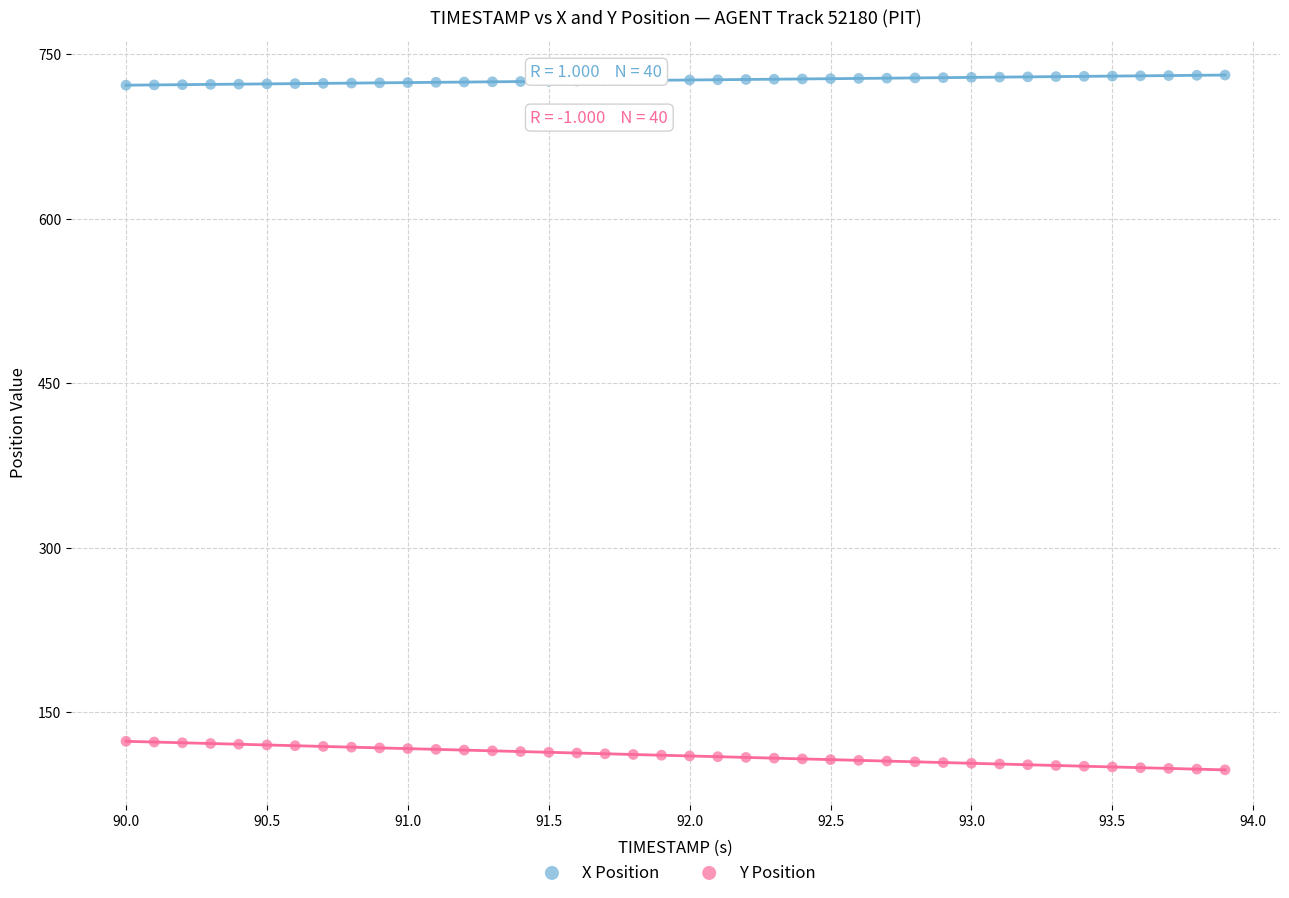

Which series reaches the maximum Y coordinate?

X Position